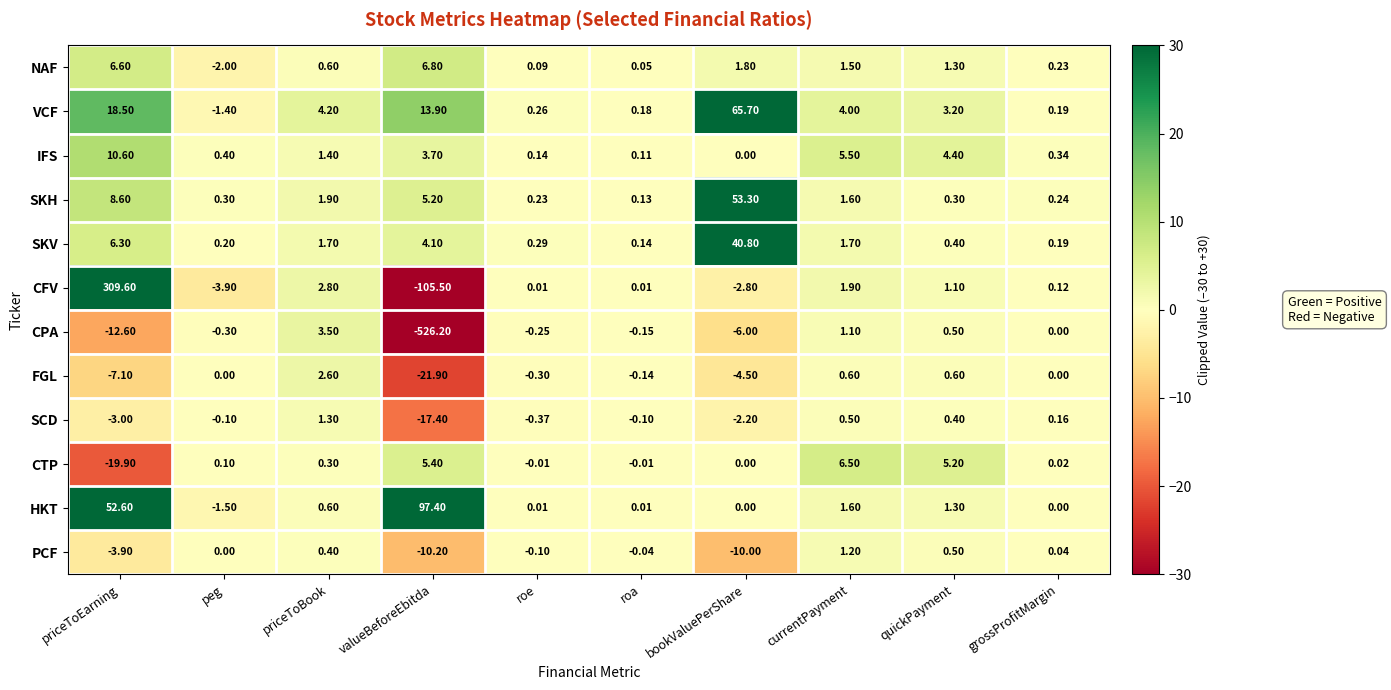

At valueBeforeEbitda, list the series in order from smallest to largest.

CPA, CFV, FGL, SCD, PCF, IFS, SKV, SKH, CTP, NAF, VCF, HKT